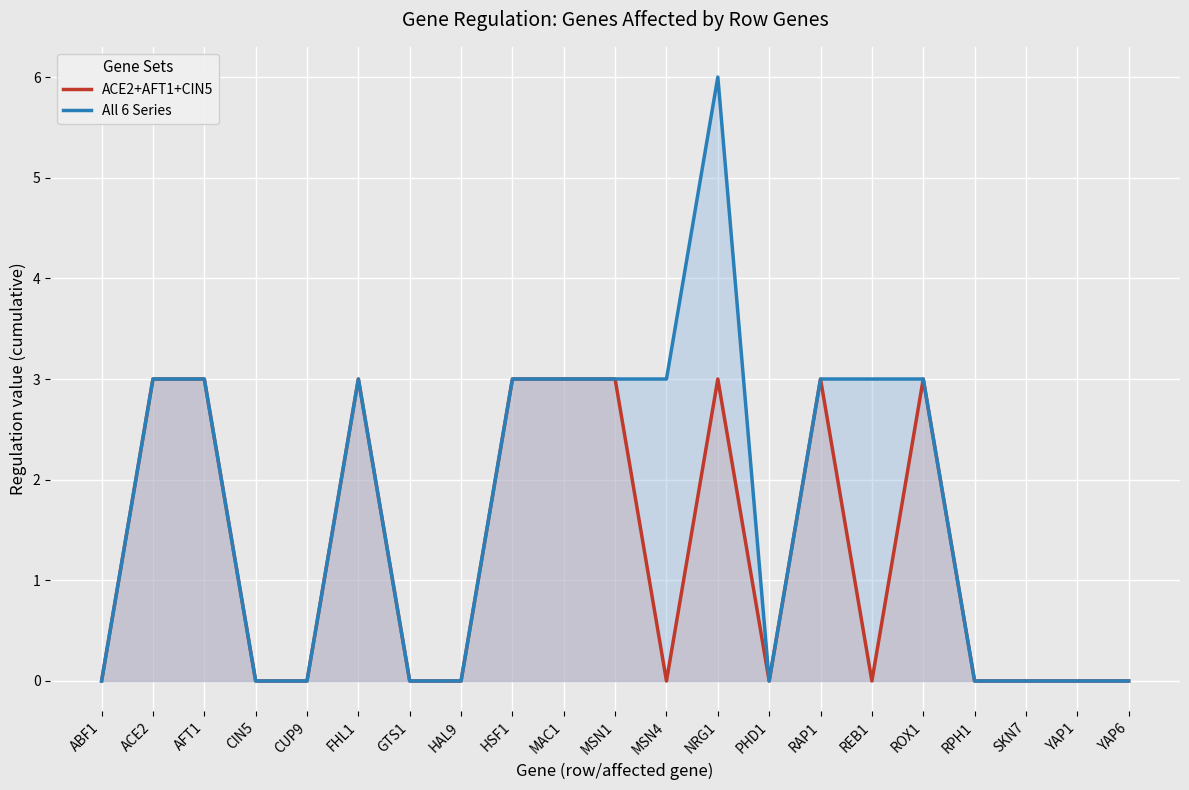

How many lines are shown in the chart?

2